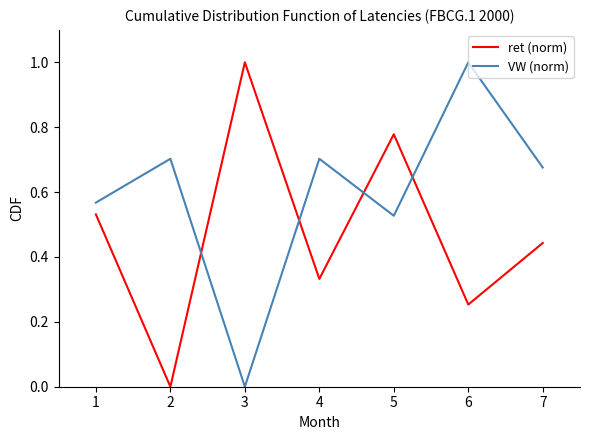

Where is VW (norm) nearest to the value 0?

3